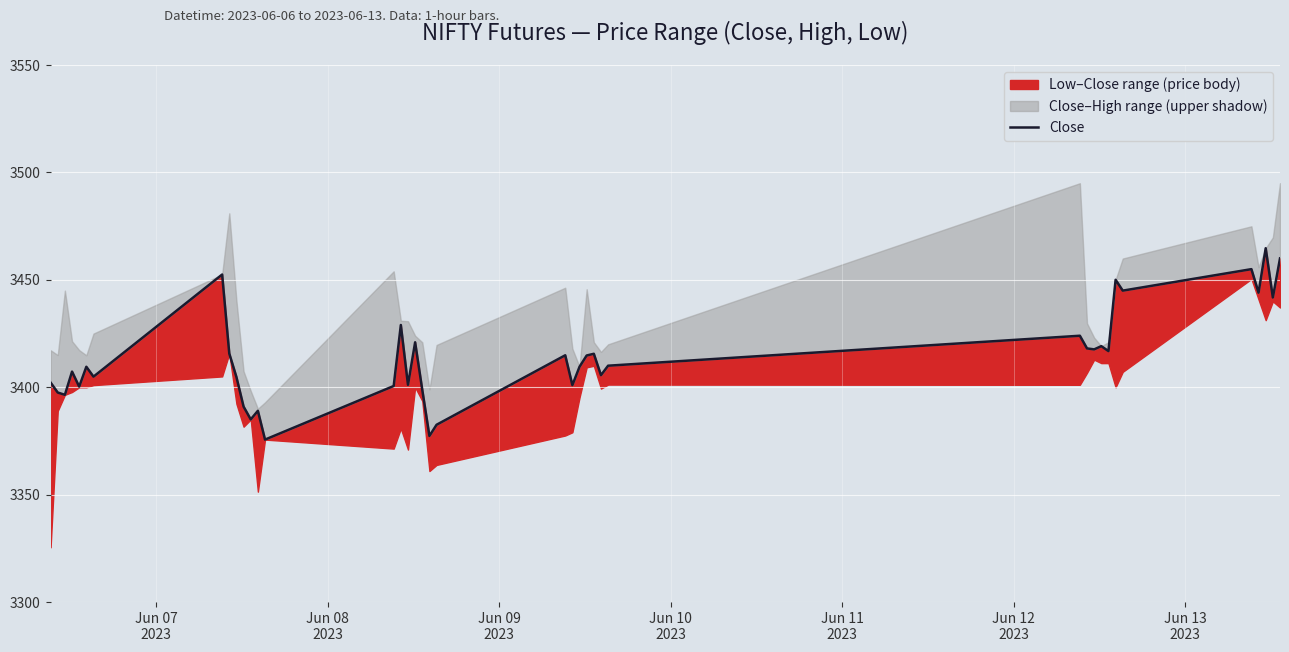

How many values are below 3410?

20